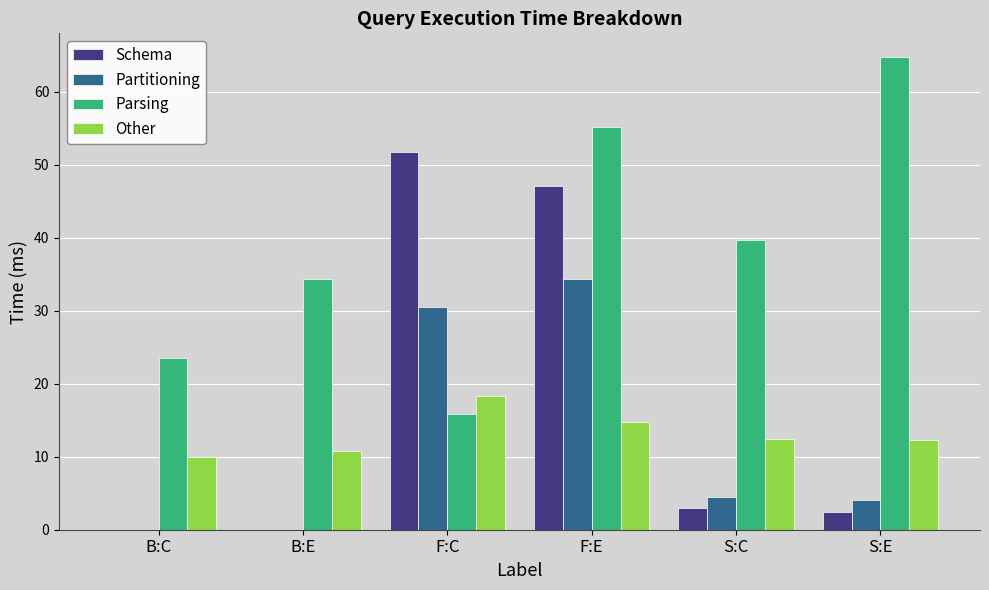

What are all the series names shown in the legend?

Schema, Partitioning, Parsing, Other